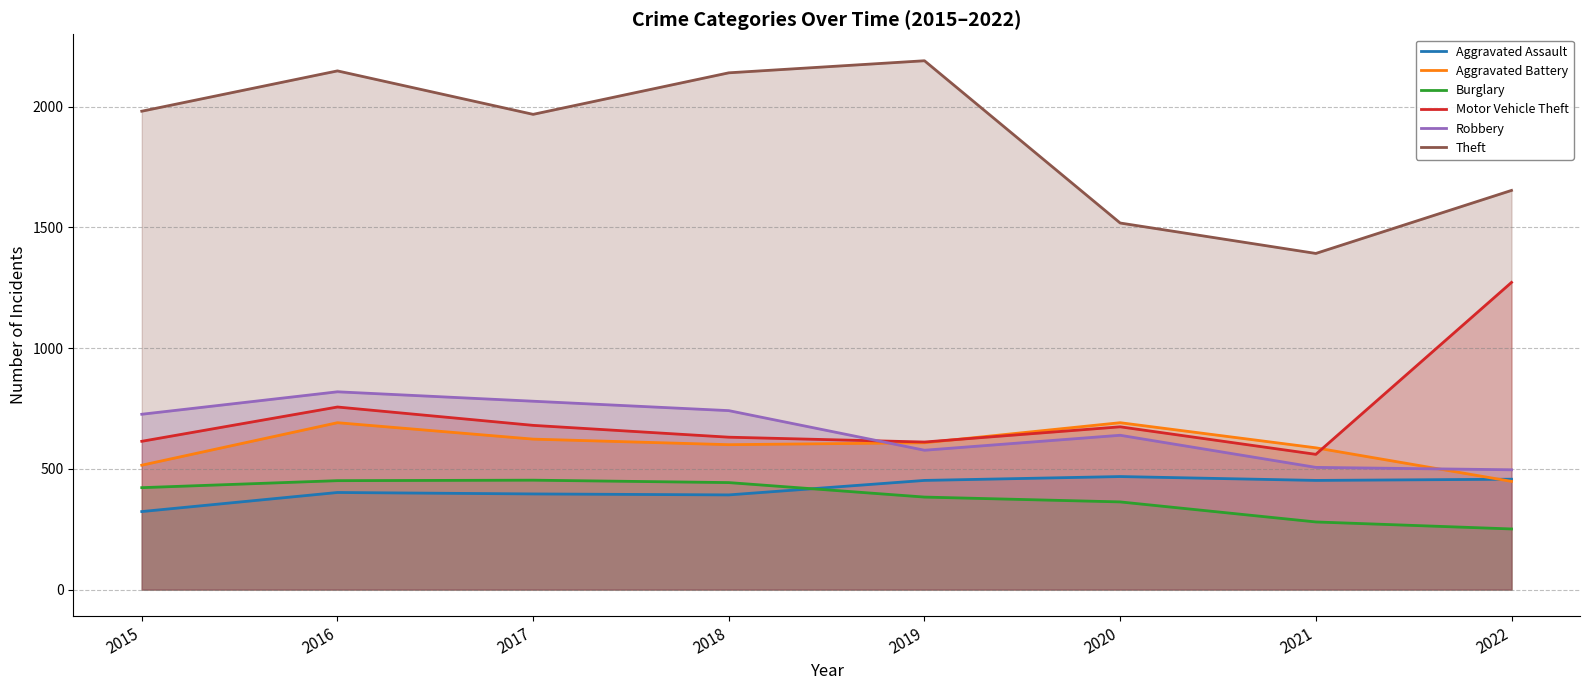

Between 2015 and 2022, which series saw the biggest shift?

Motor Vehicle Theft